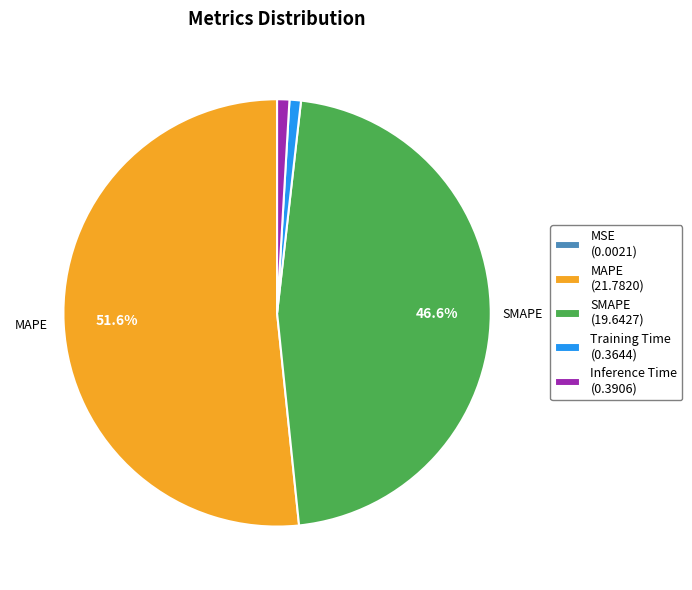

Approximately how many times larger is the value at SMAPE (19.6427) compared to MAPE (21.7820)?

0.9